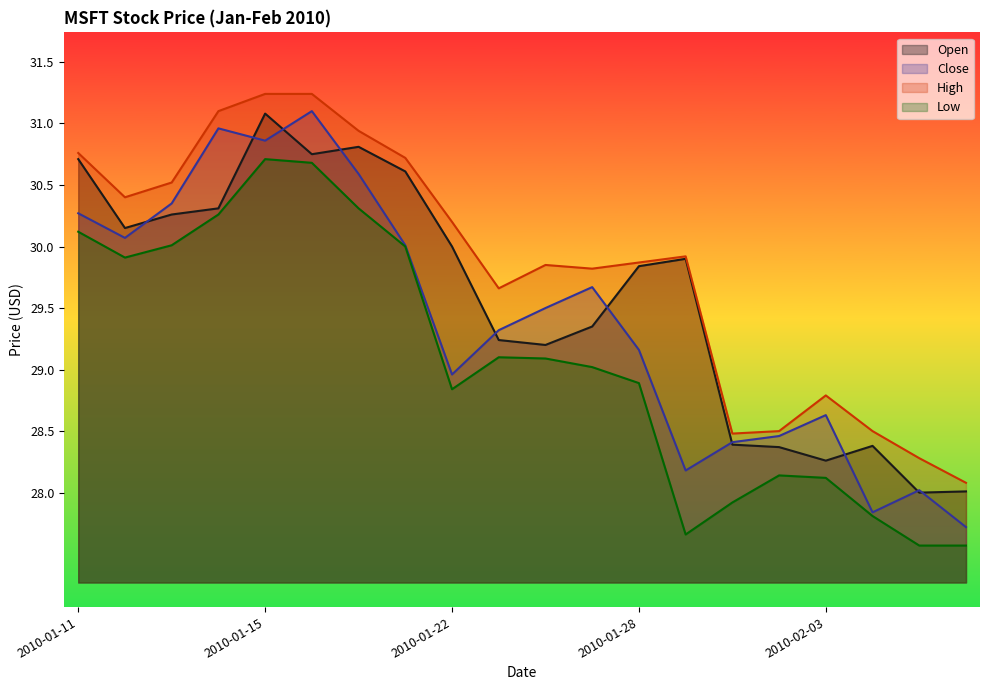

What is the spread (max minus min) of values at 2010-01-14?

0.8